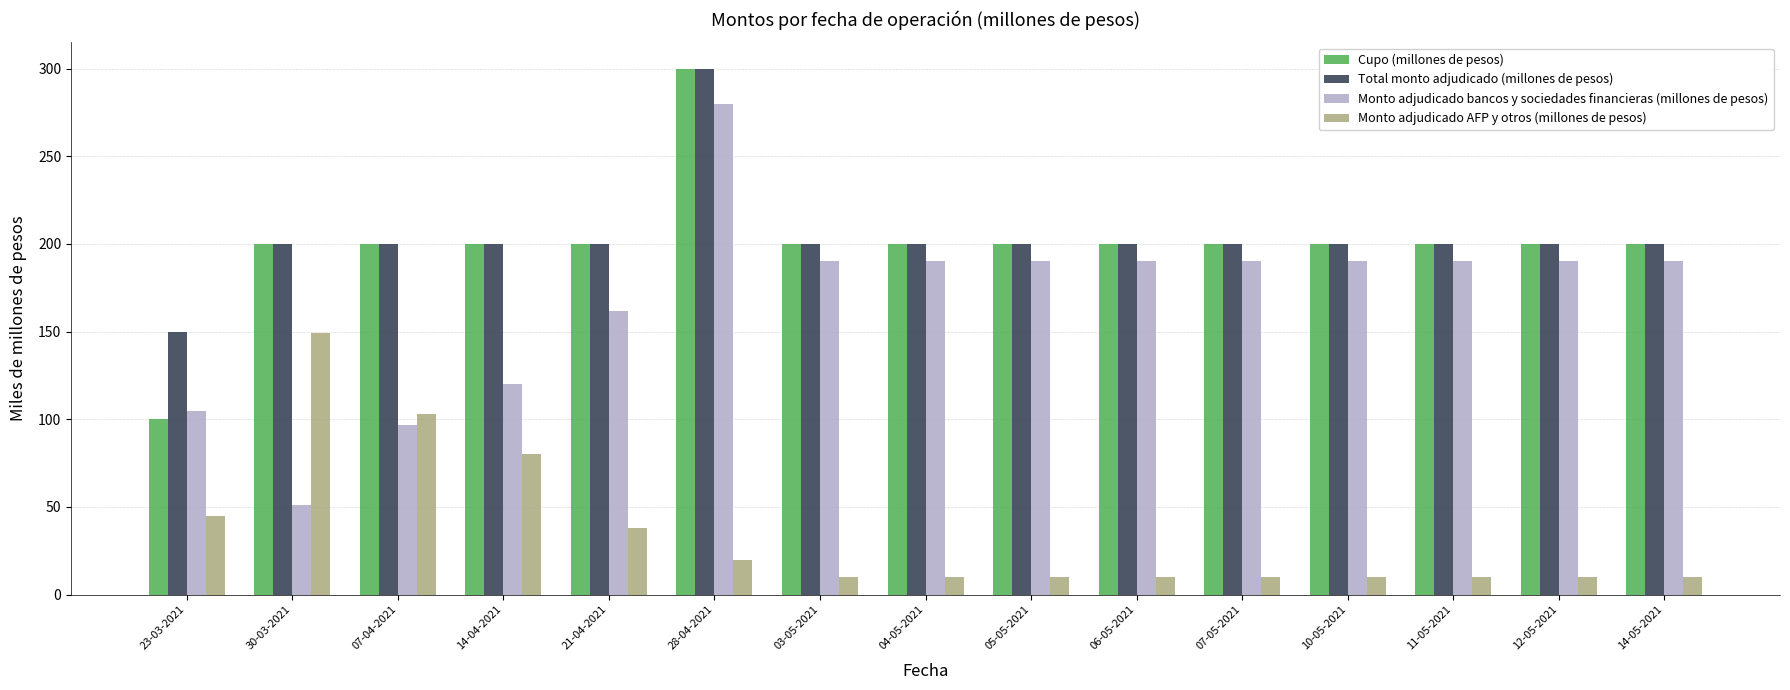

What is the label of the 14th bar from the left?

12-05-2021